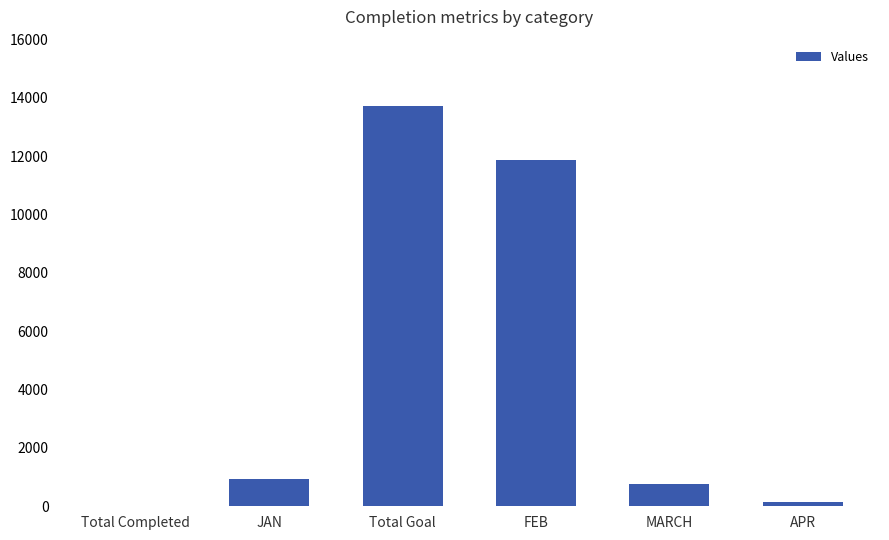

Does the chart contain stacked bars?

No